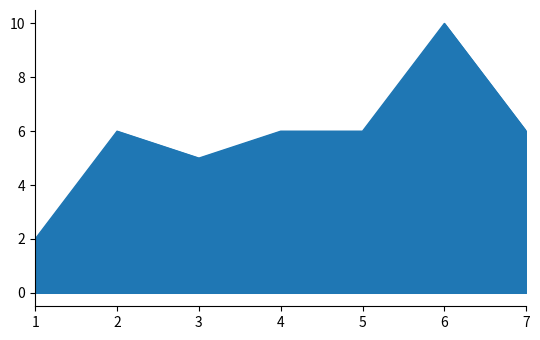

Approximately how many times larger is the value at 6 compared to 2?

1.7